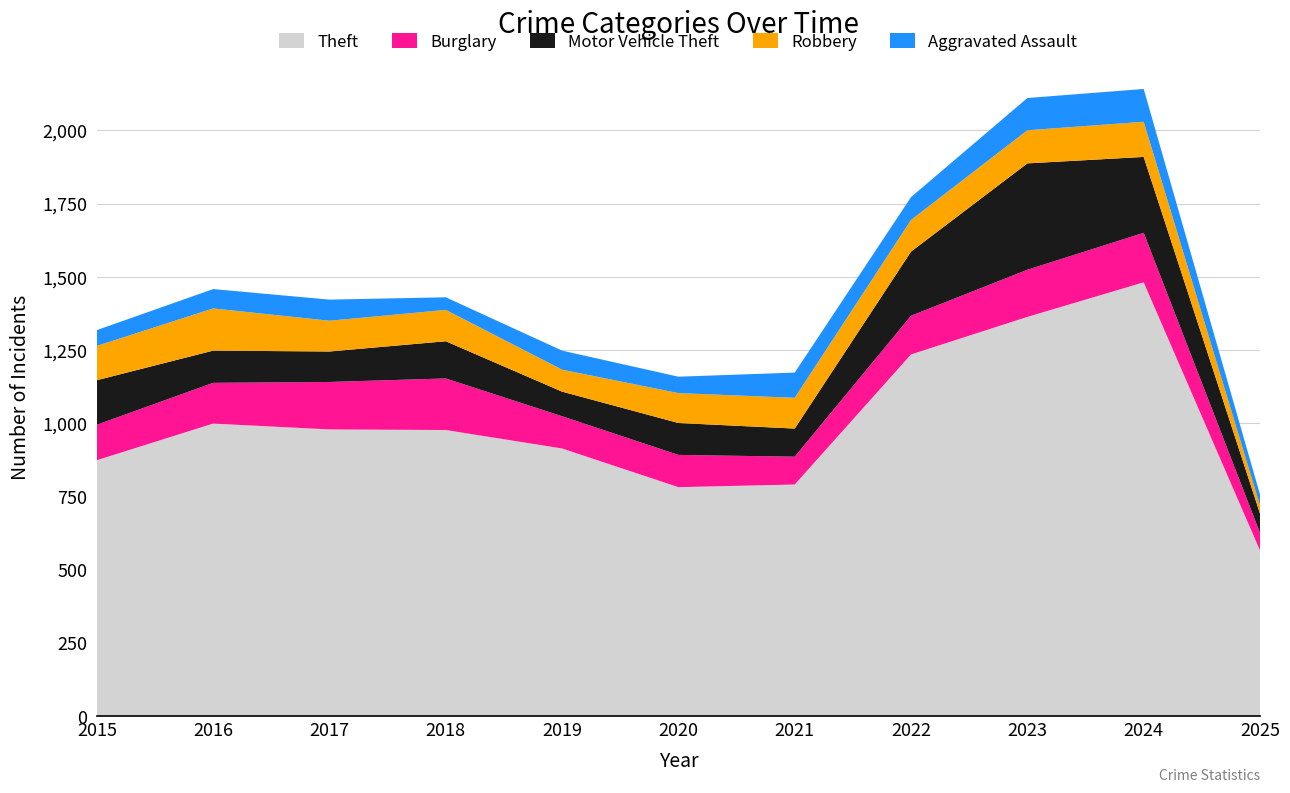

Reading left to right, extract all data points from this chart.

Theft: 2015=874	2016=999	2017=979	2018=977	2019=914	2020=782	2021=791	2022=1235	2023=1363	2024=1481	2025=566
Burglary: 2015=121	2016=139	2017=162	2018=176	2019=110	2020=110	2021=95	2022=132	2023=161	2024=169	2025=60
Motor Vehicle Theft: 2015=152	2016=110	2017=104	2018=127	2019=84	2020=109	2021=96	2022=219	2023=363	2024=259	2025=66
Robbery: 2015=117	2016=144	2017=105	2018=107	2019=75	2020=102	2021=105	2022=108	2023=113	2024=120	2025=28
Aggravated Assault: 2015=54	2016=66	2017=72	2018=43	2019=65	2020=56	2021=86	2022=78	2023=110	2024=112	2025=37